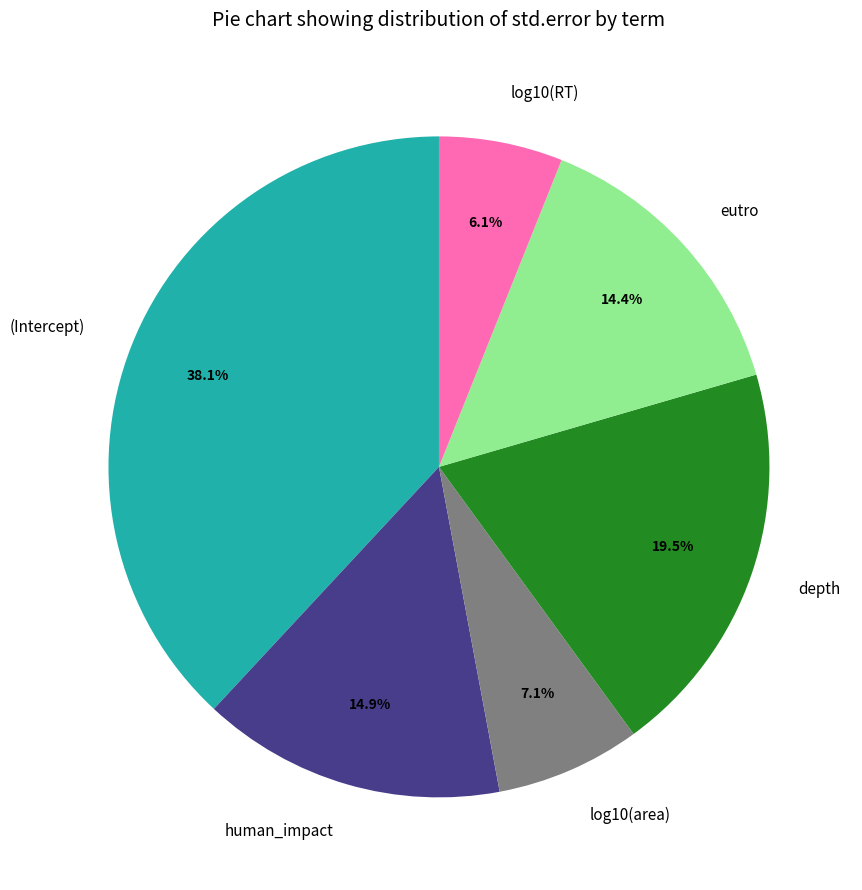

Which has a higher value, eutro or depth?

depth